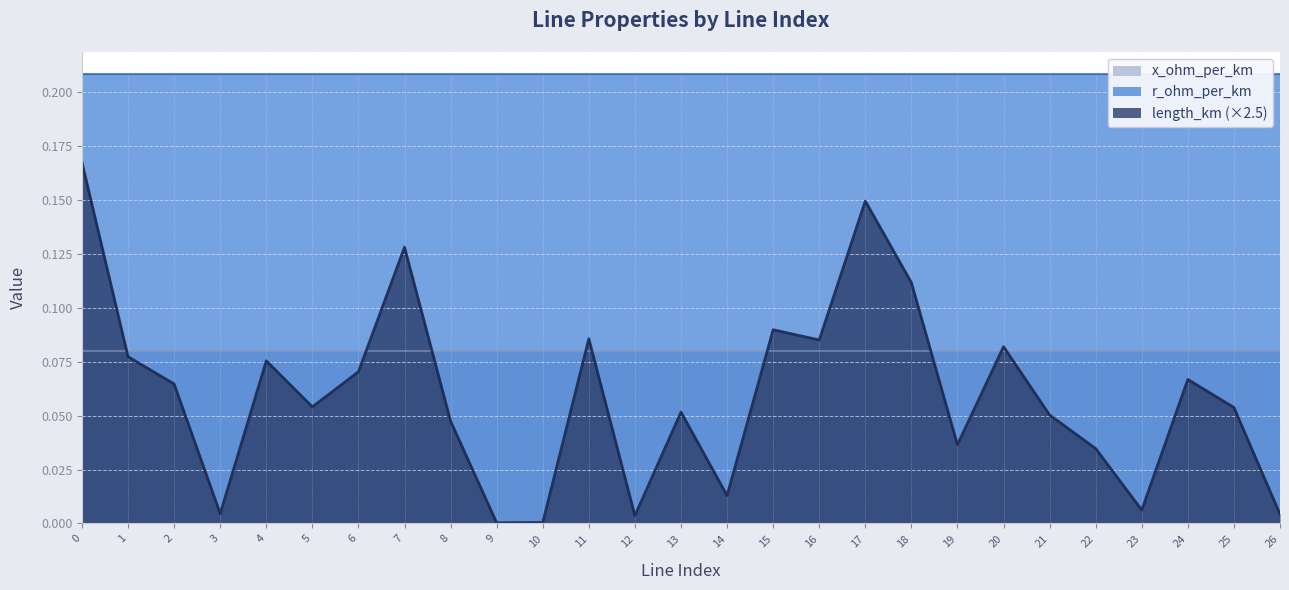

The x_ohm_per_km series shows 0.1 at 15. True or false?

False